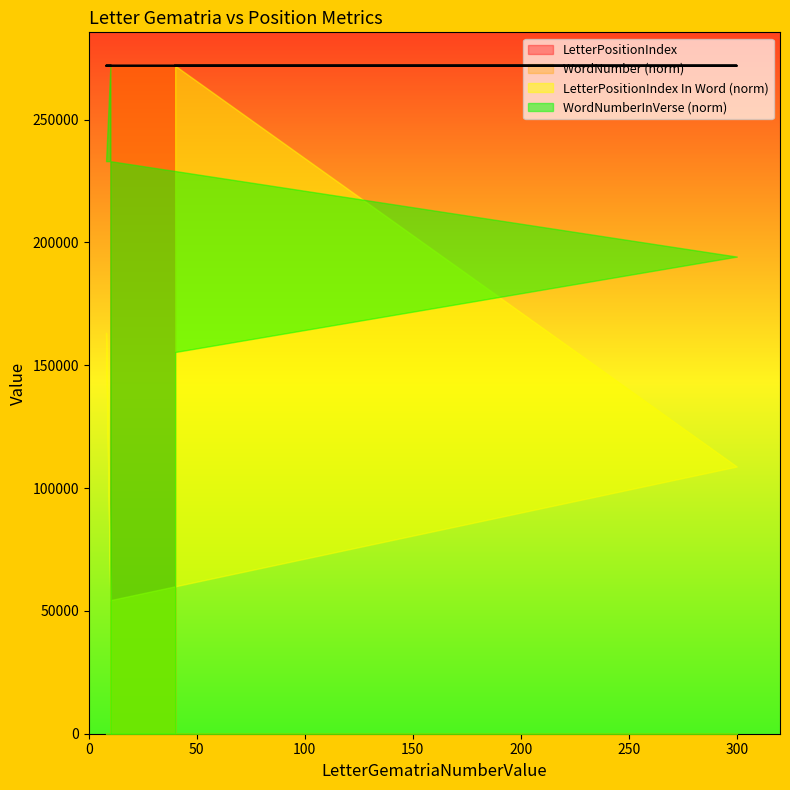

Is it true that LetterPositionIndex equals 402064.2 at 10?

False